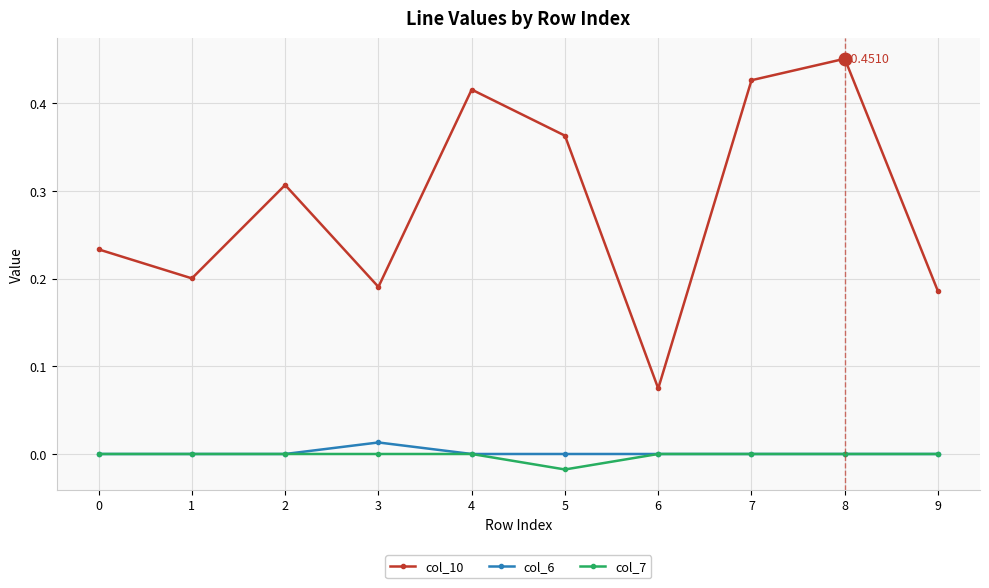

Which series has the largest total across all categories?

col_10